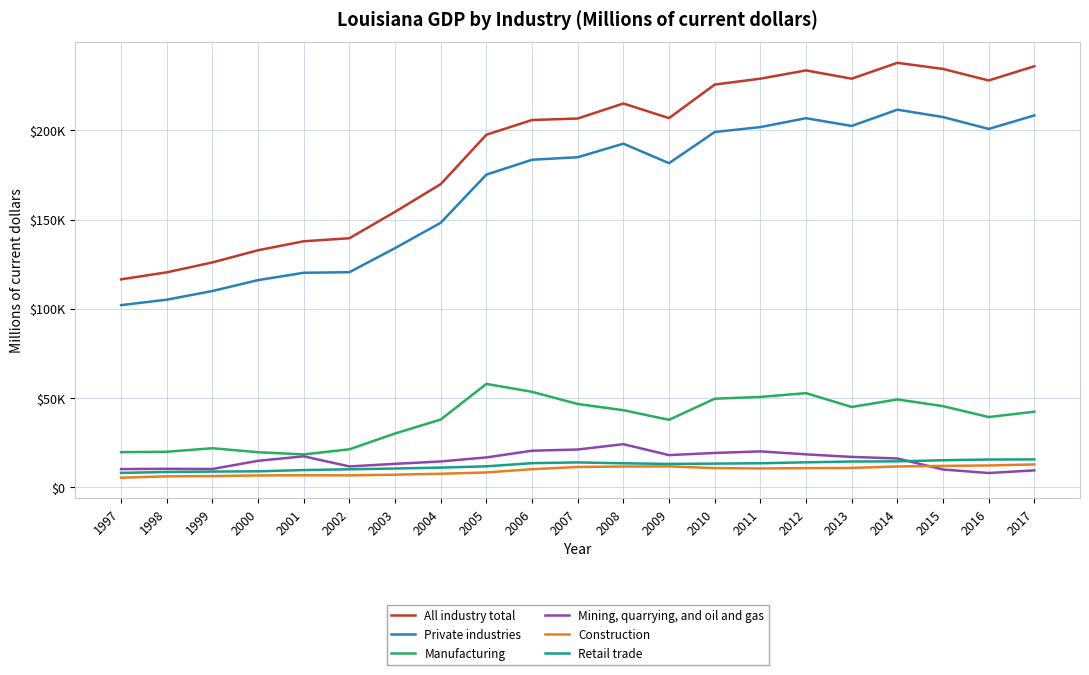

Does the chart display data point markers on the line(s)?

No